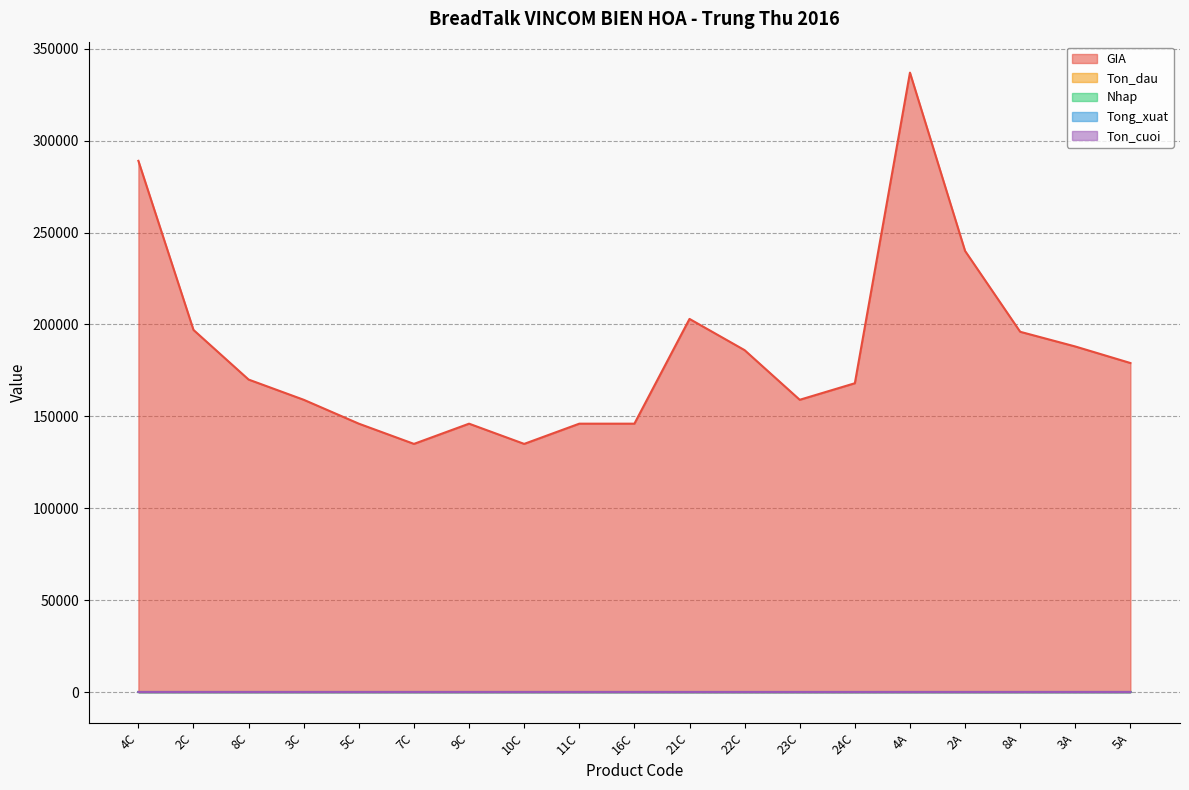

Is the value of Ton_dau at 9C greater than the value of Nhap at 21C?

Yes